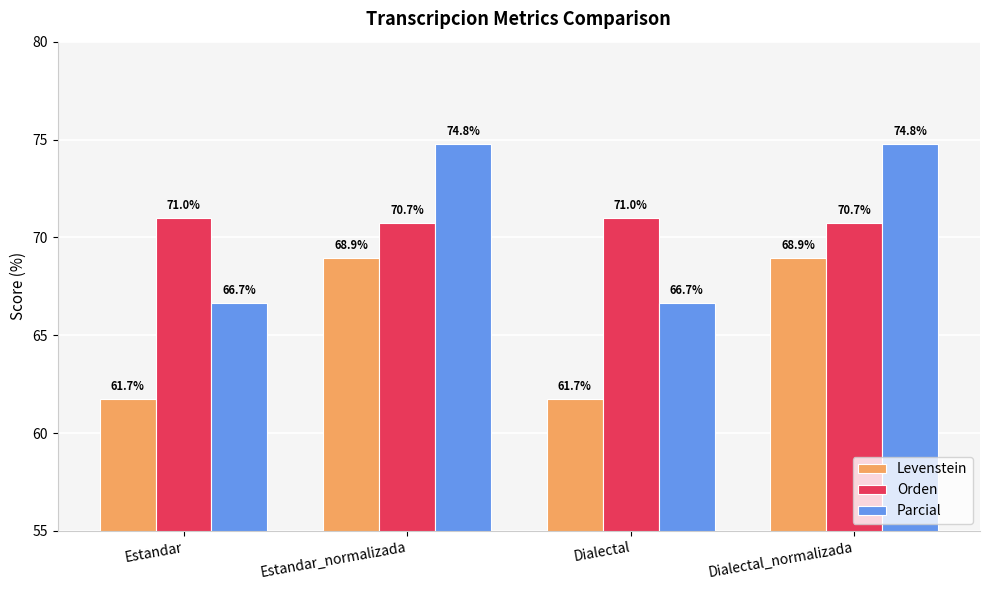

What is the value of the Parcial bar at the 1st from the left?

66.7